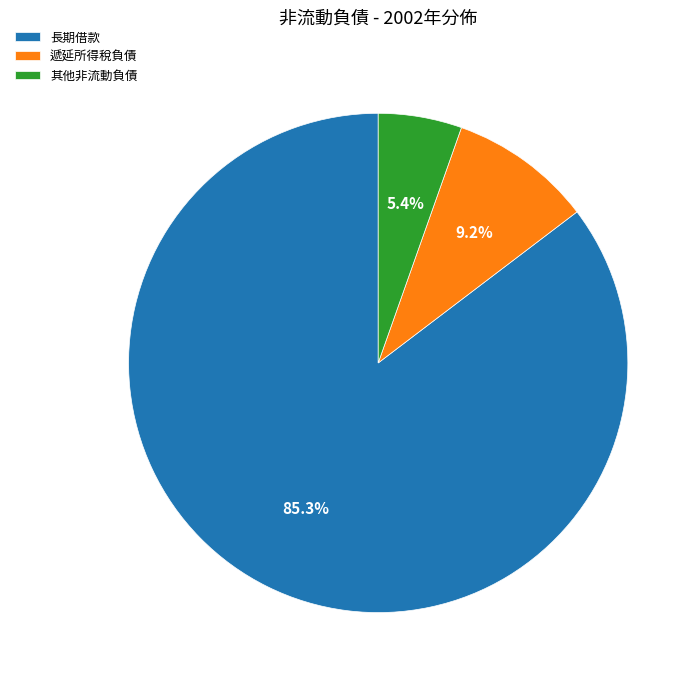

To the nearest percent, what is the difference between the largest and smallest slice percentages?

80%